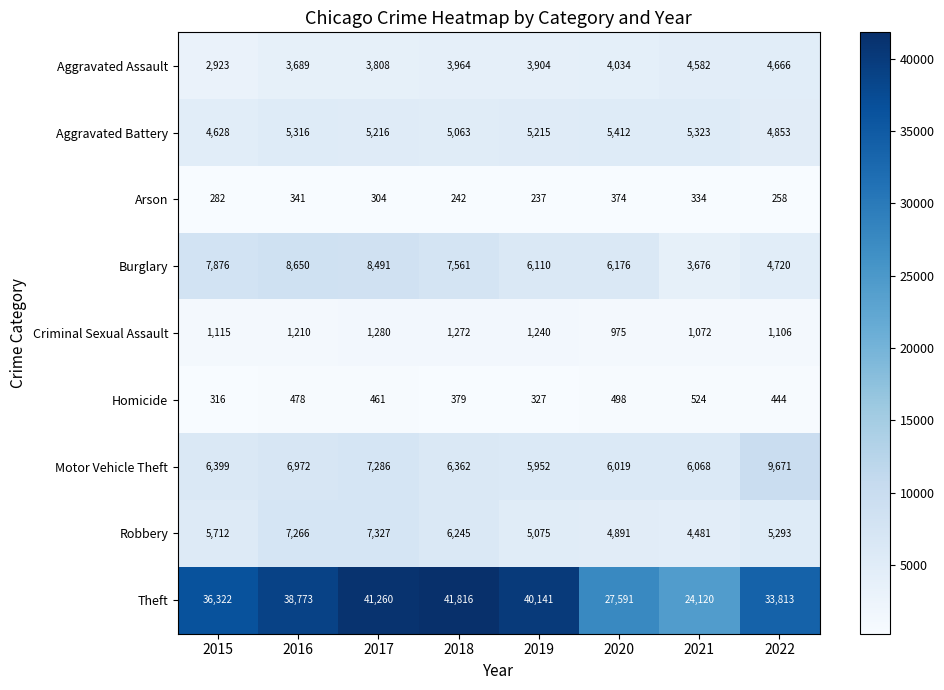

List the series in order of their peak value, lowest first.

Arson, Homicide, Criminal Sexual Assault, Aggravated Assault, Aggravated Battery, Robbery, Burglary, Motor Vehicle Theft, Theft